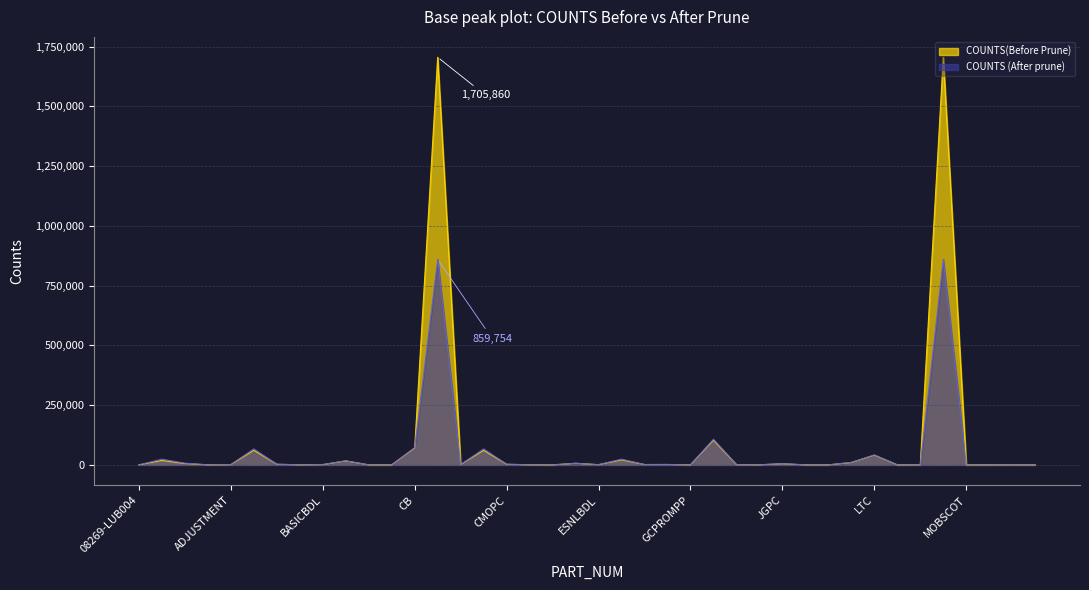

What is the difference between the maximum and minimum values in the COUNTS(Before Prune) series?

1705860